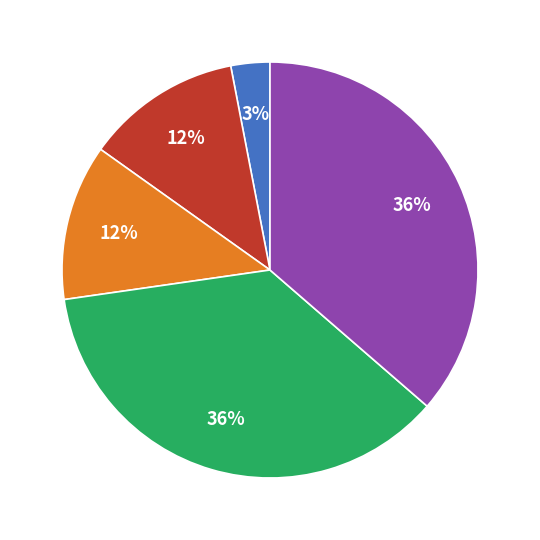

How many slices are in this pie chart?

5